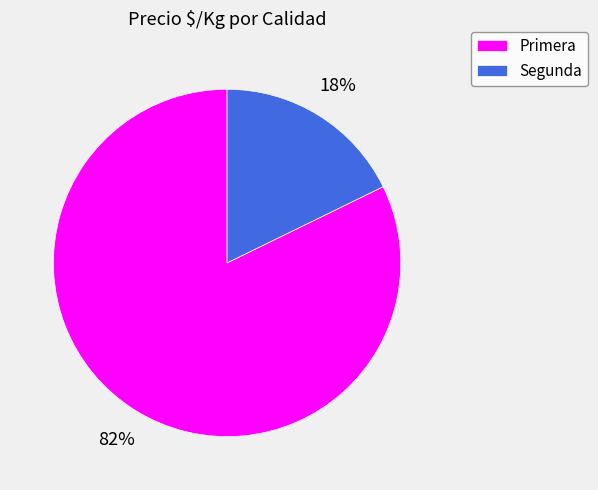

Does Segunda represent more than half of the total?

No